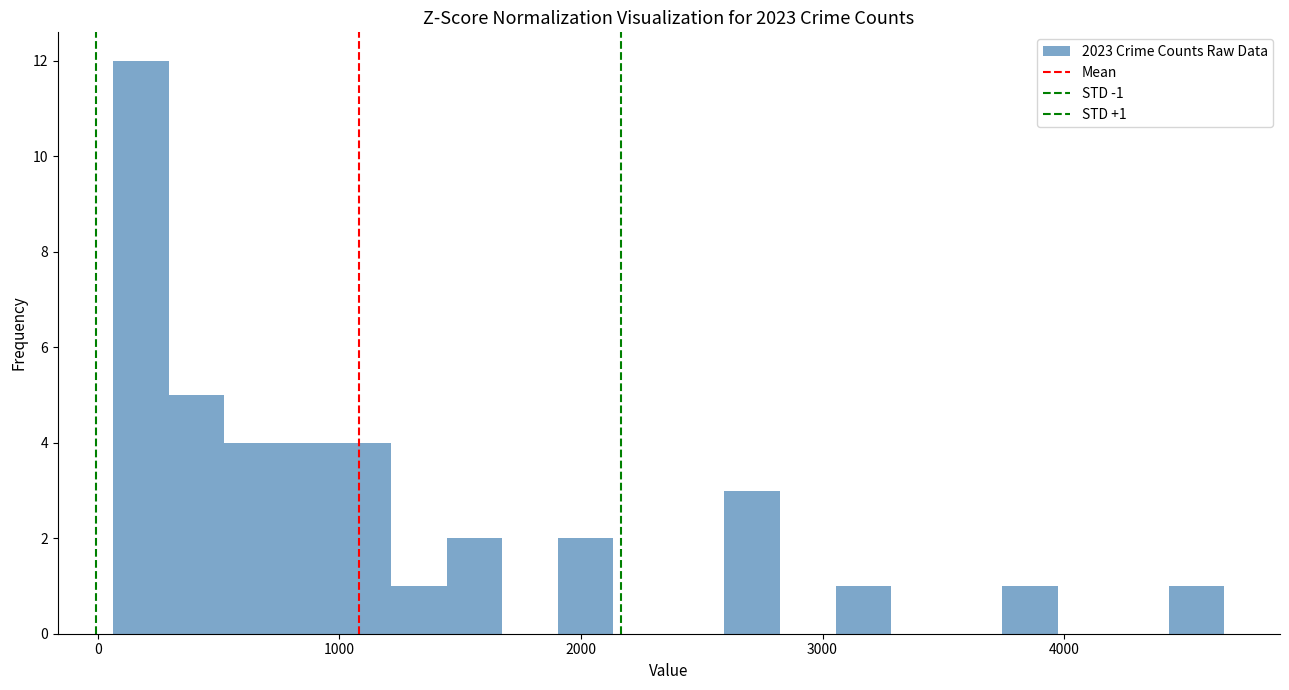

Read against the x-axis, roughly where is the centre of the tallest bar?

200